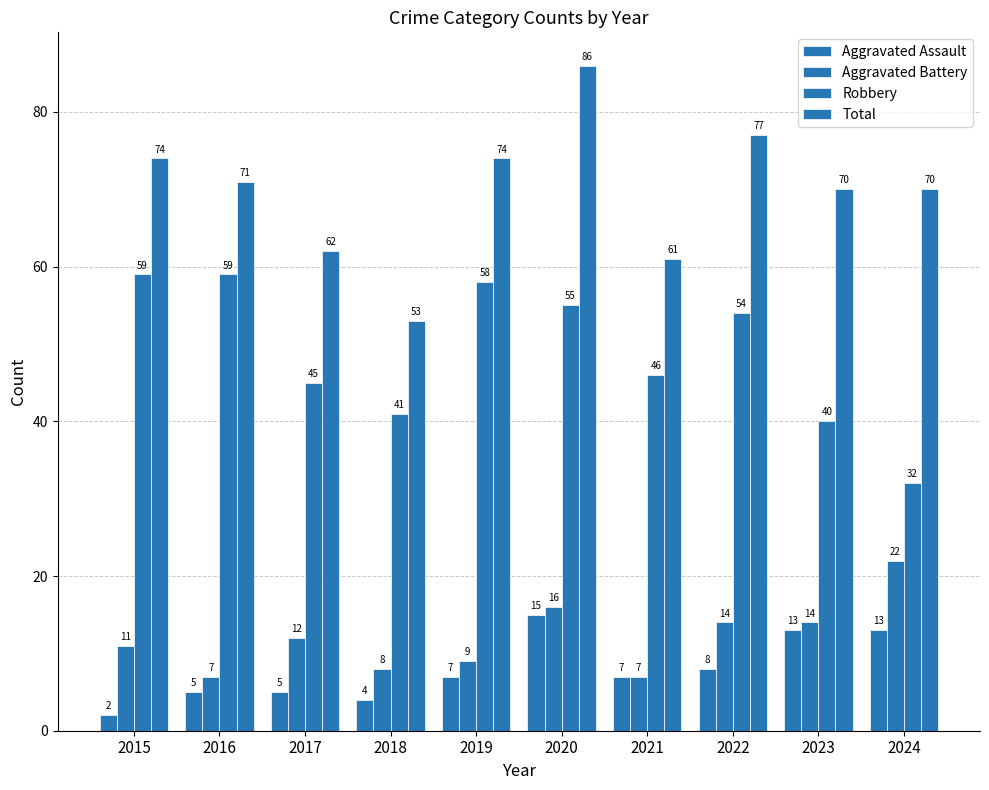

How many data points in Aggravated Assault are less than 7?

4